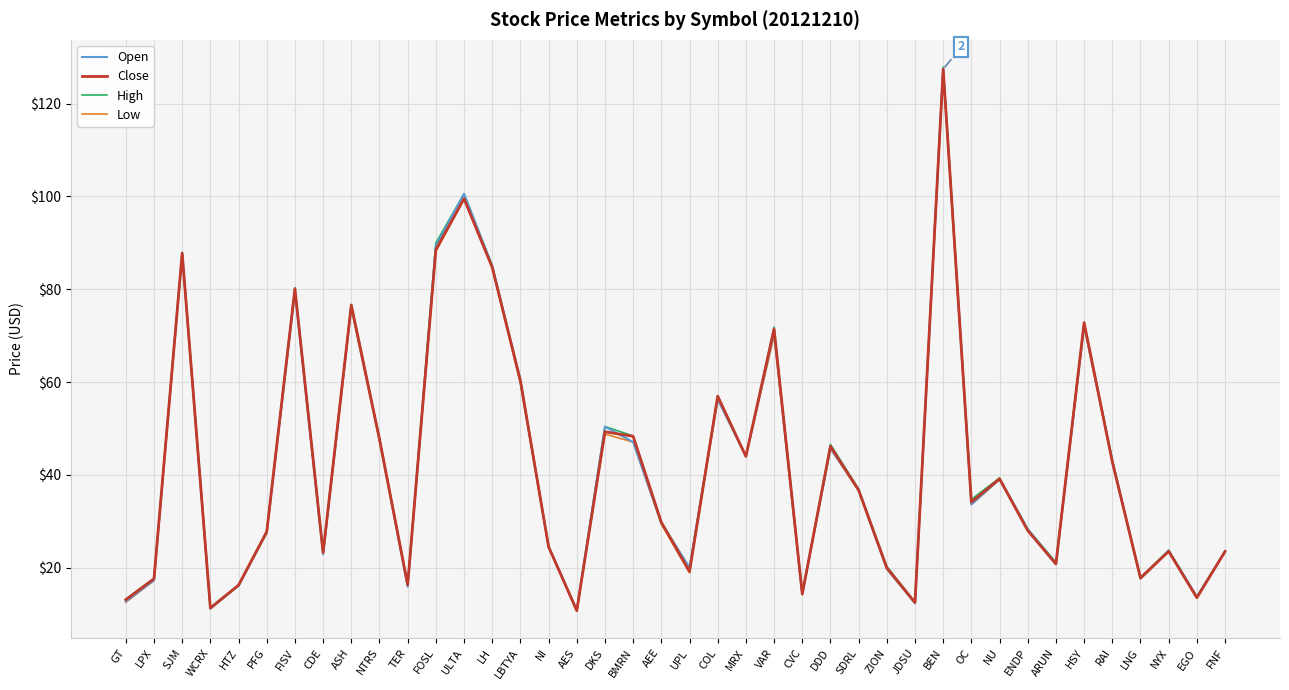

Where is Open nearest to the value 69?

VAR